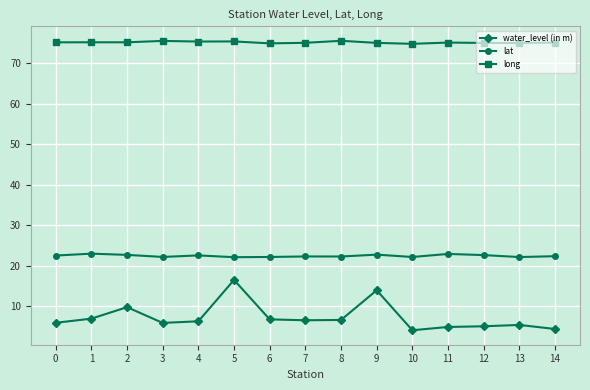

Is this an area chart (filled region under the line)?

No